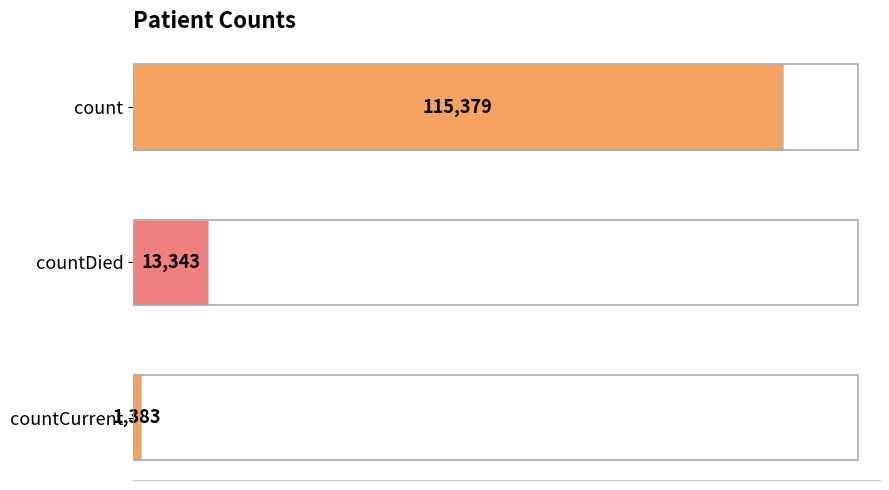

Rank the categories by value from highest to lowest.

count, countDied, countCurrent